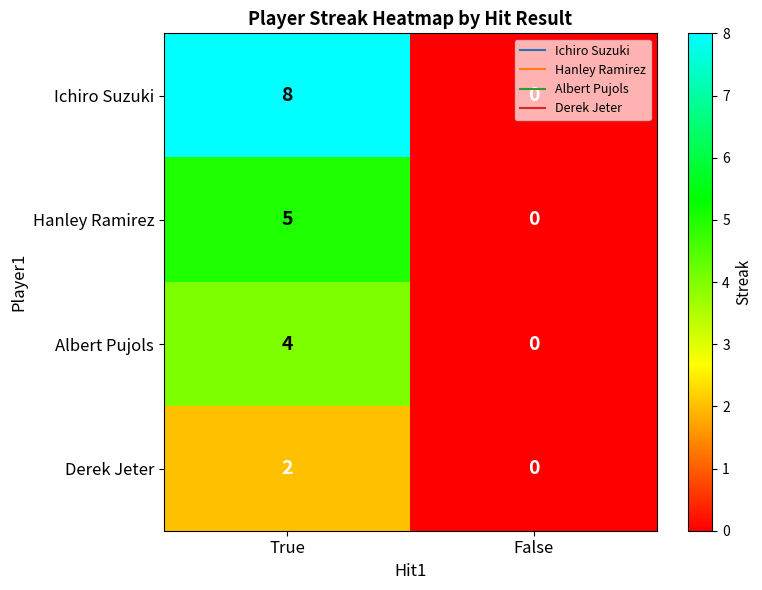

What is the spread (max minus min) of values at True?

6